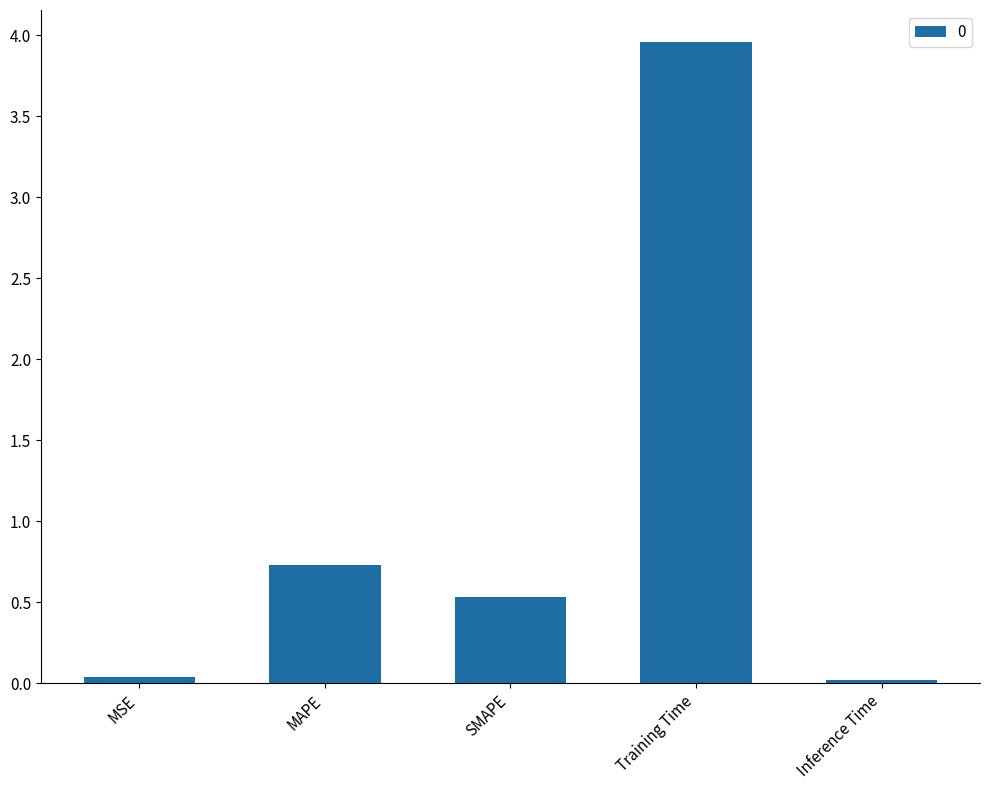

What is the label of the 1st bar from the right?

Inference Time